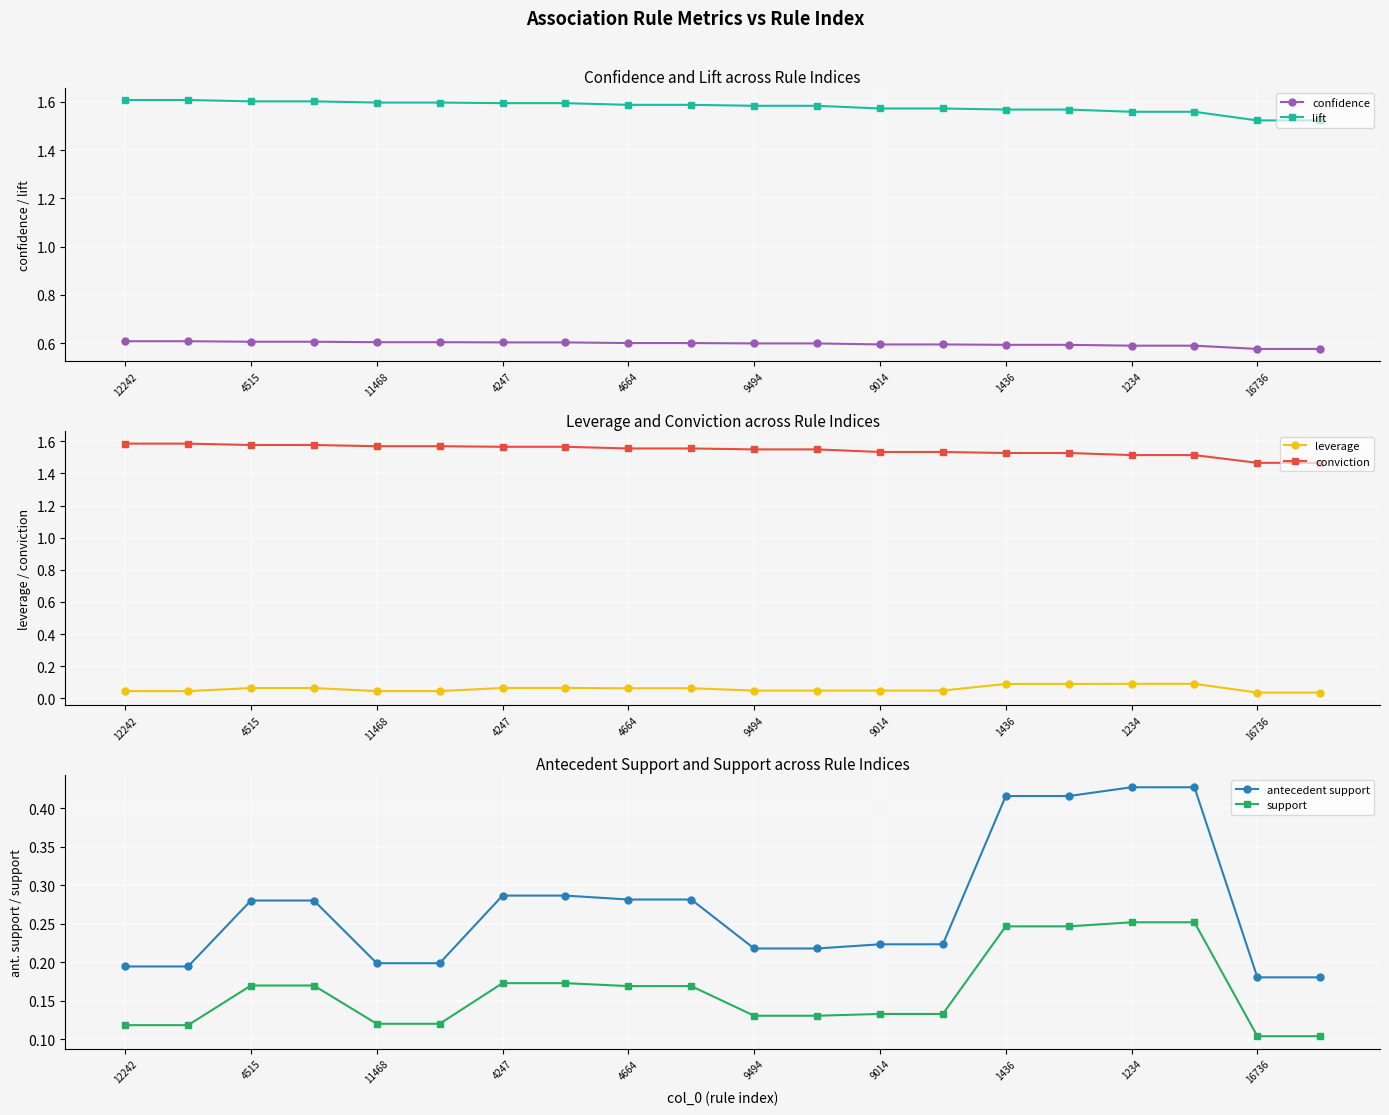

True or false: confidence and lift cross at least once.

False